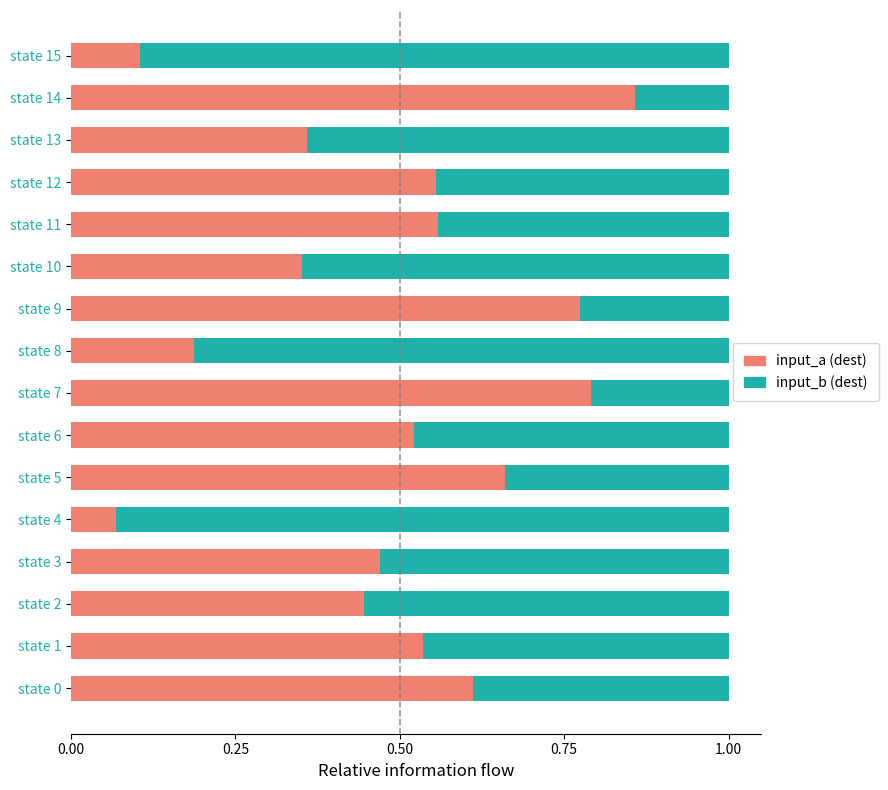

Is it true that input_a (dest) equals 0.9 at state 14?

True